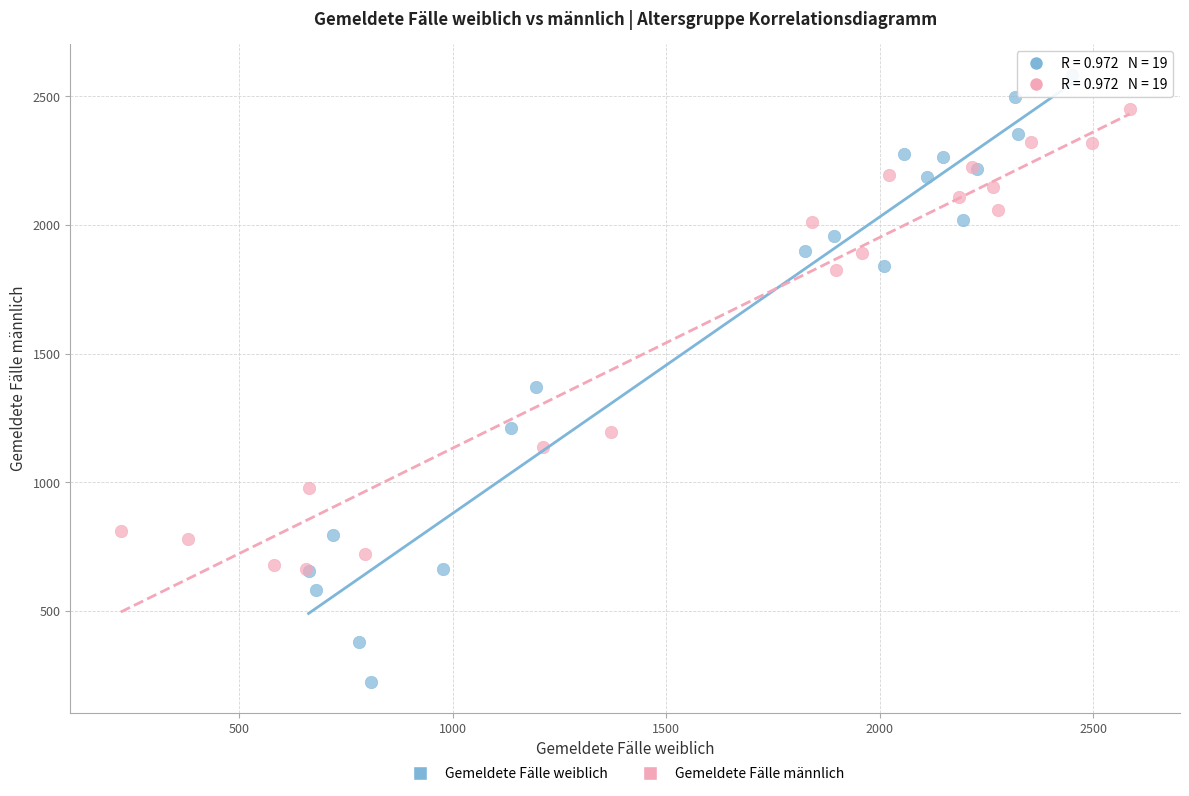

Which series contains the highest Y value?

Gemeldete Fälle weiblich